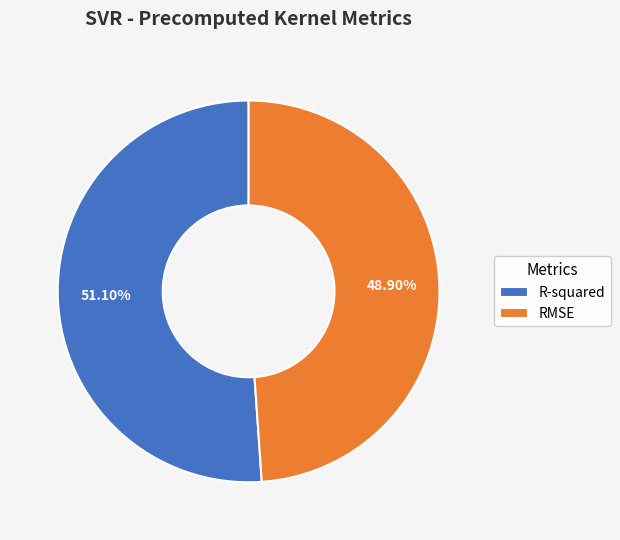

To the nearest percent, what portion does RMSE represent?

49%